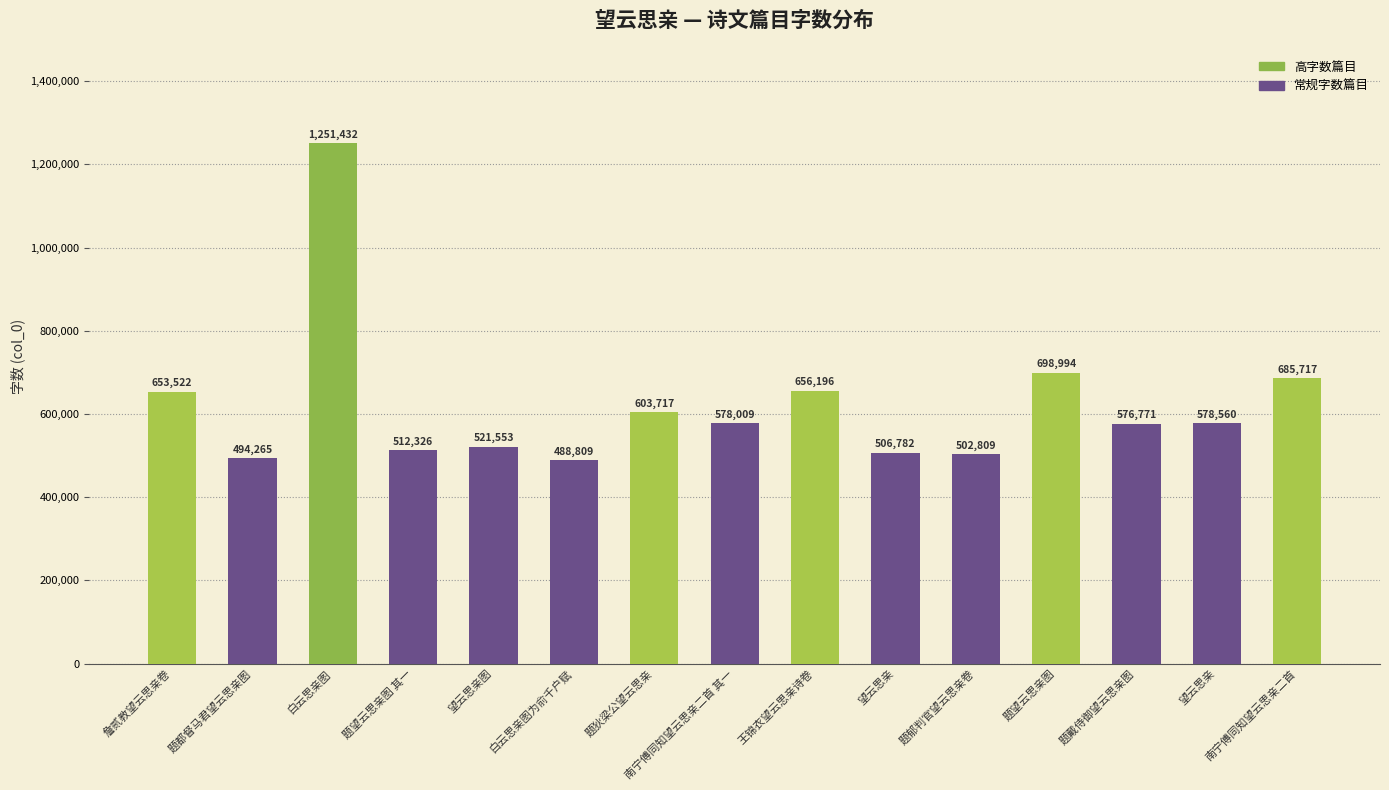

What is the greatest value displayed?

1251432